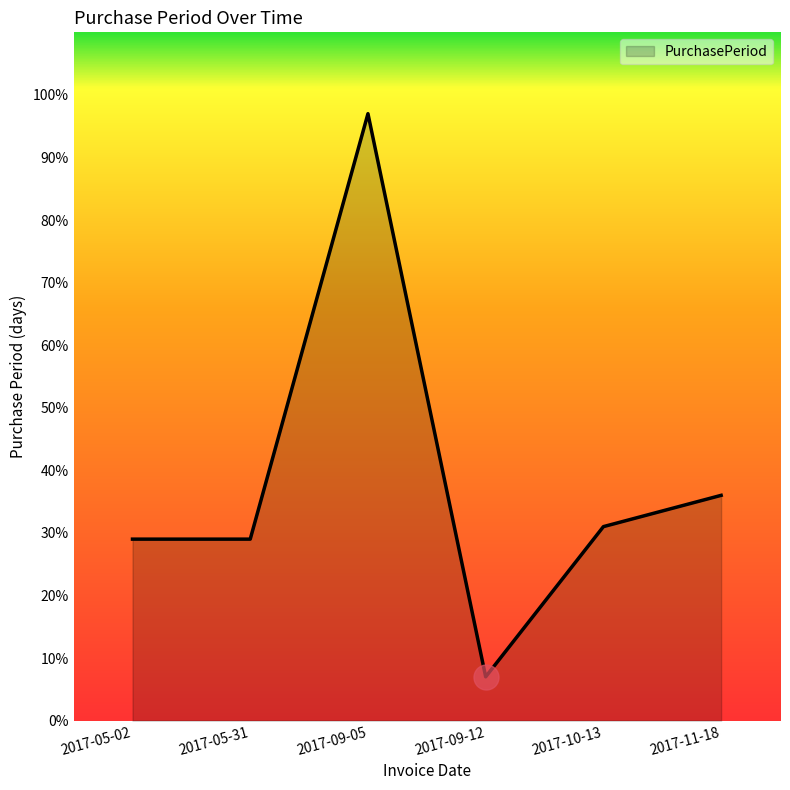

At which category does the data reach its first local peak?

2017-09-05